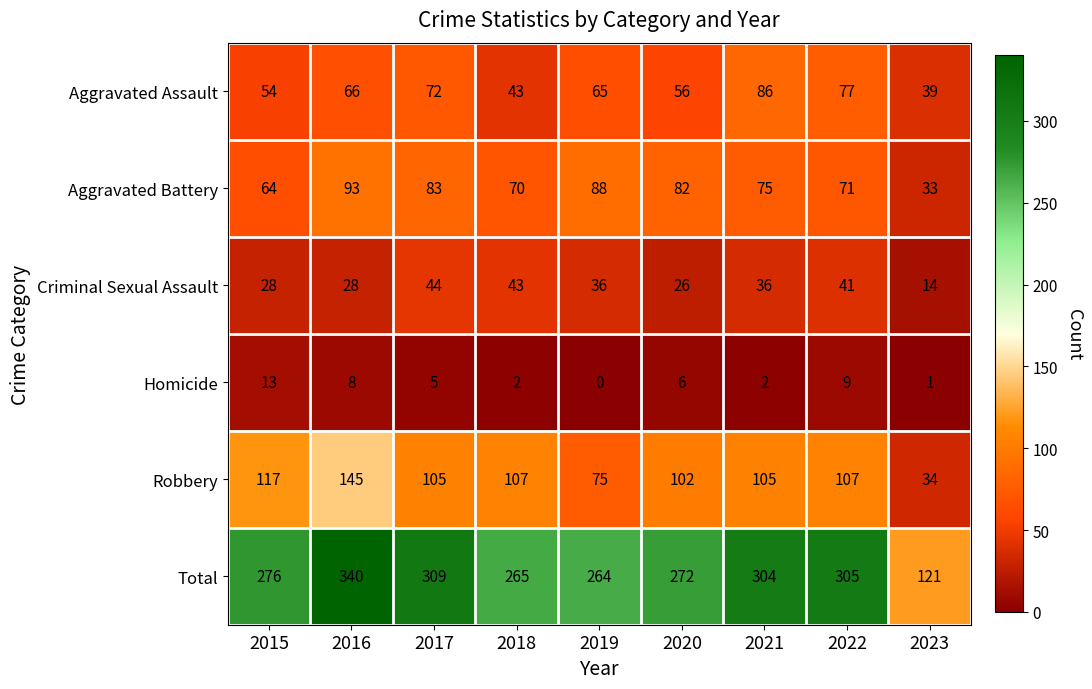

The Aggravated Assault series shows 17 at 2015. True or false?

False